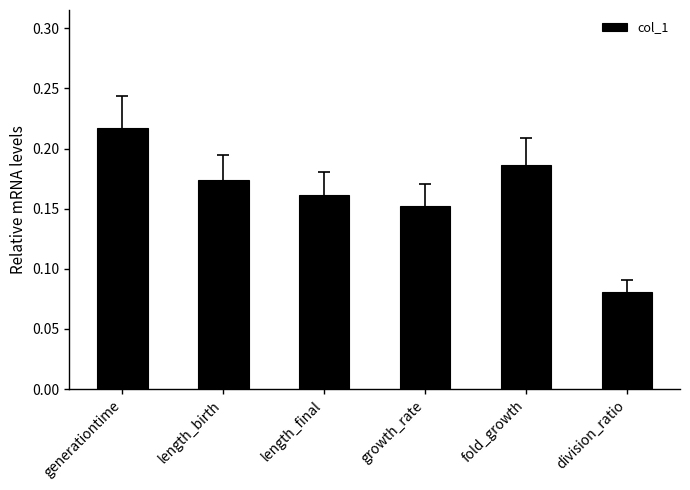

The chart shows a value of 0.1 at generationtime. True or false?

False